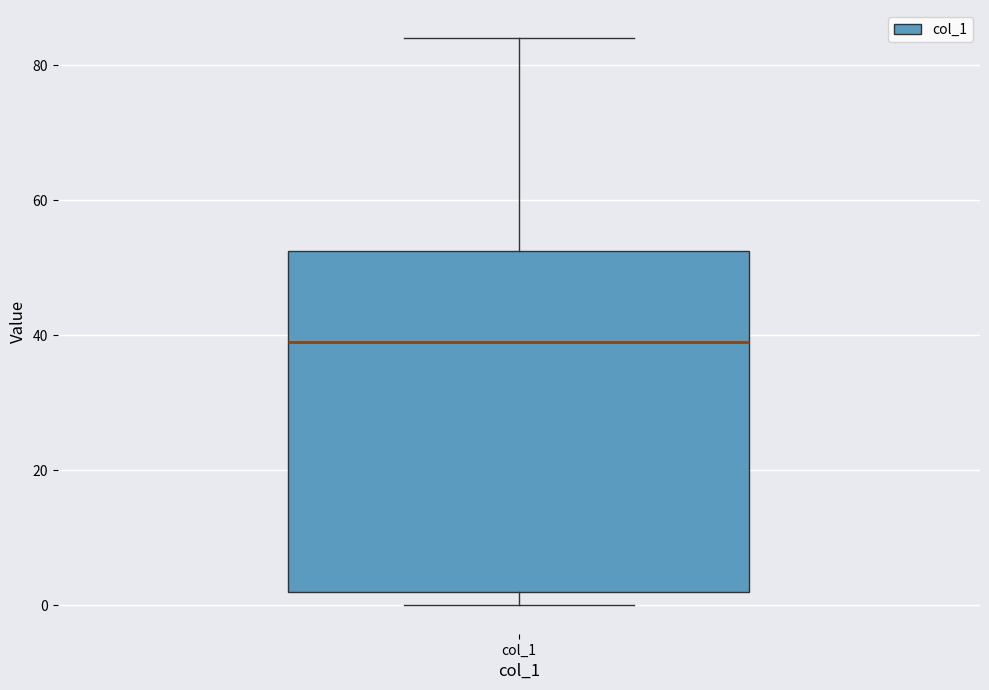

Read this box plot against the y-axis: the position of the median line, the range covered by the box, and the ends of both whiskers. The values are not printed on the chart, so give them approximately, as read against the axis.

median 40, box 2 to 52, whiskers 0 to 84